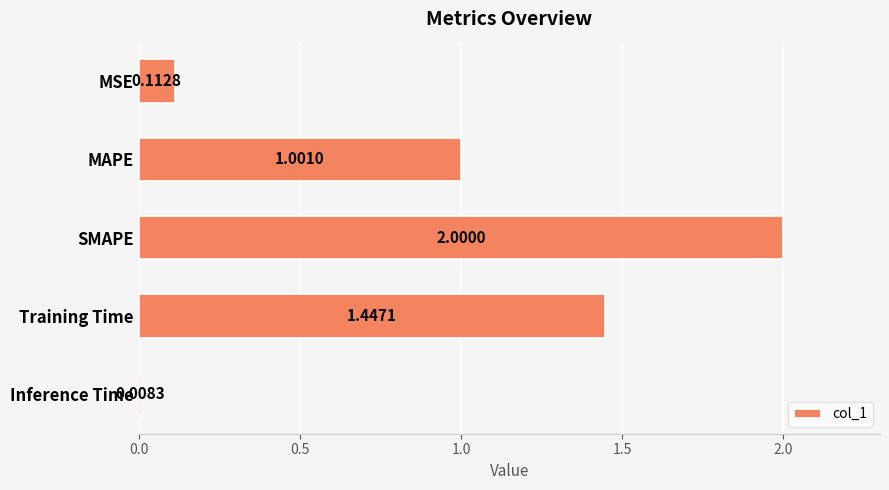

Rank the categories by value from highest to lowest.

SMAPE, Training Time, MAPE, MSE, Inference Time